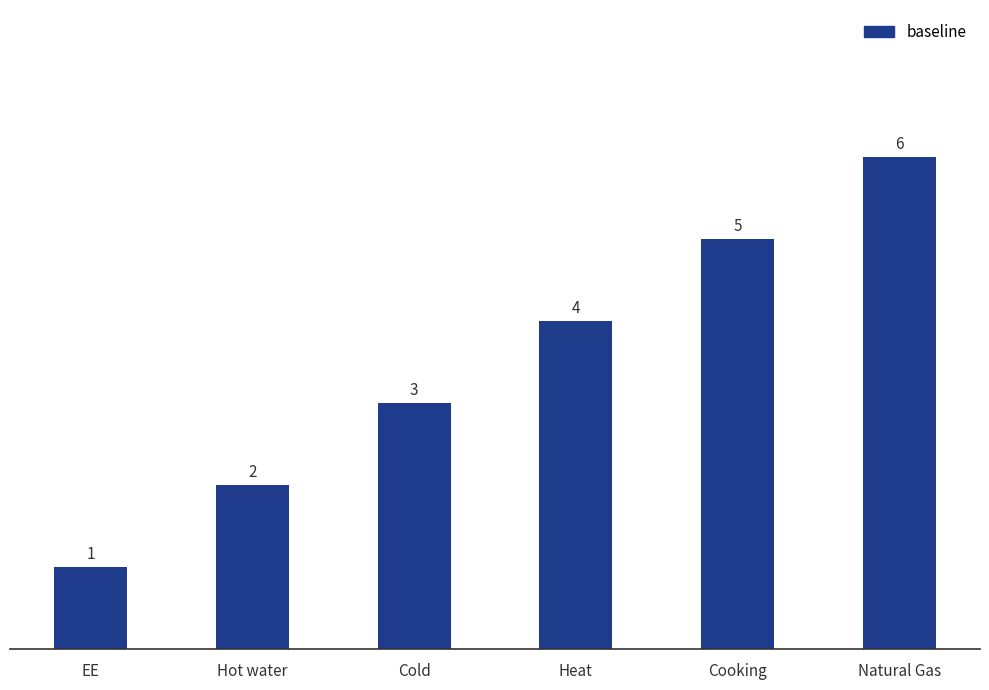

List the labels in order of value, smallest first.

EE, Hot water, Cold, Heat, Cooking, Natural Gas